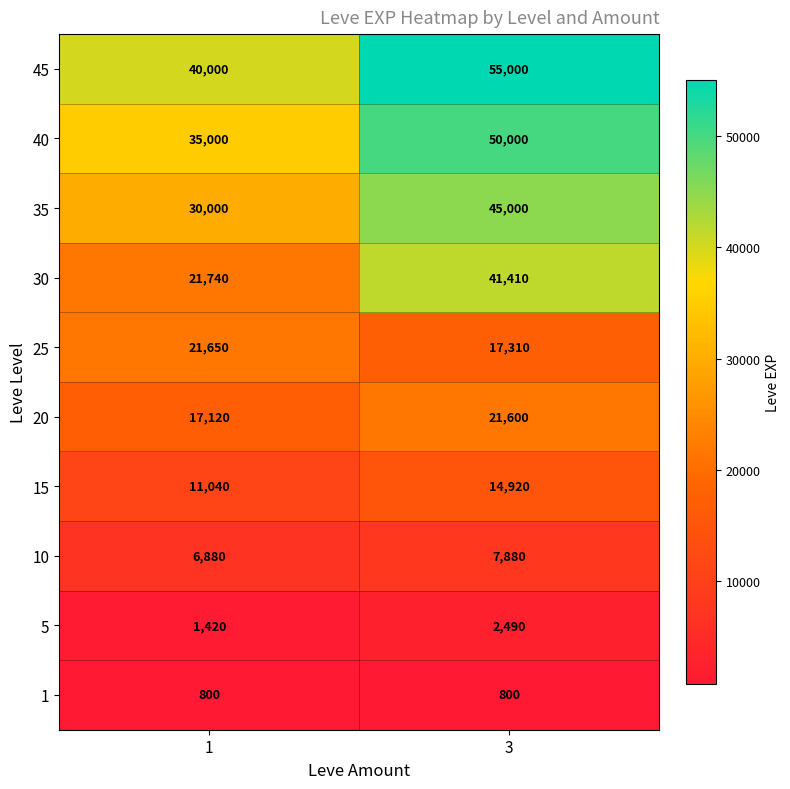

At which category is the sum across all series the highest?

3